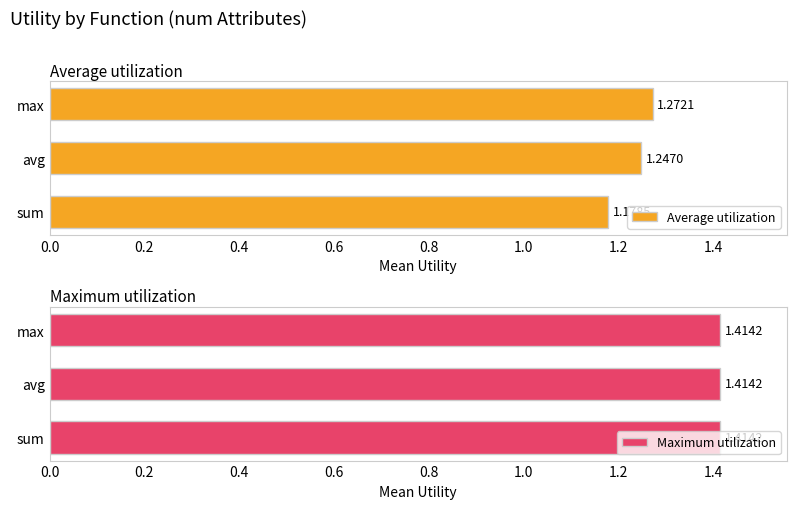

Which category has the highest value in the Average utilization series?

max